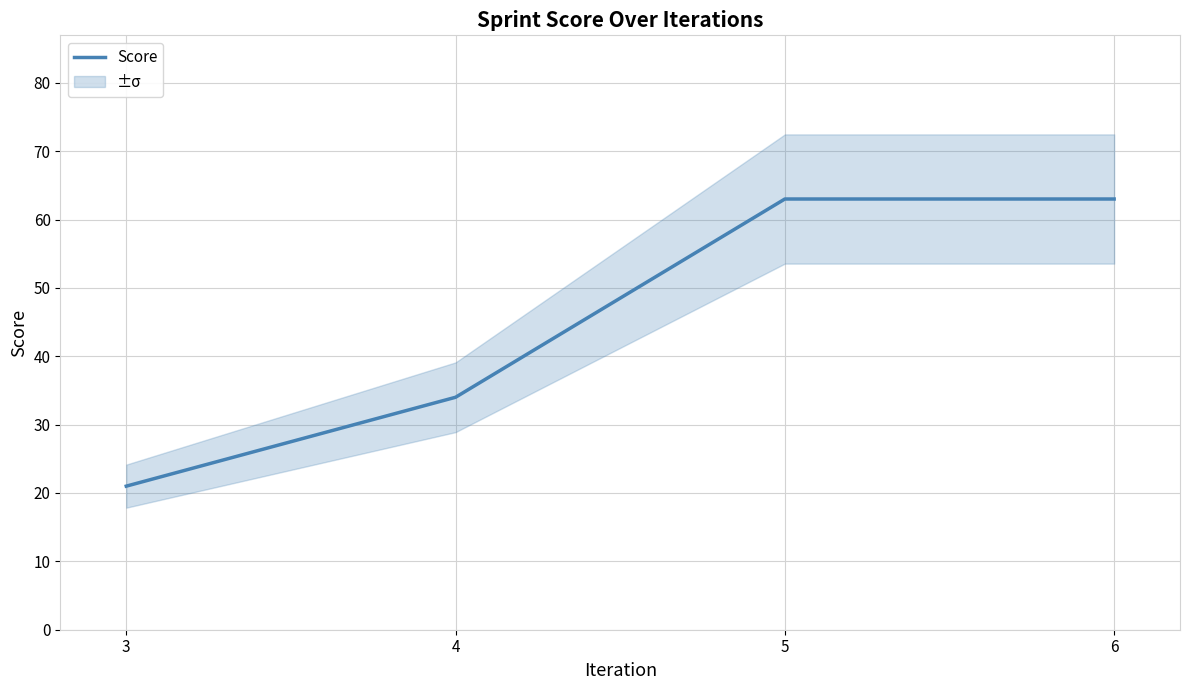

What is the change in value from 4 to 6?

+29